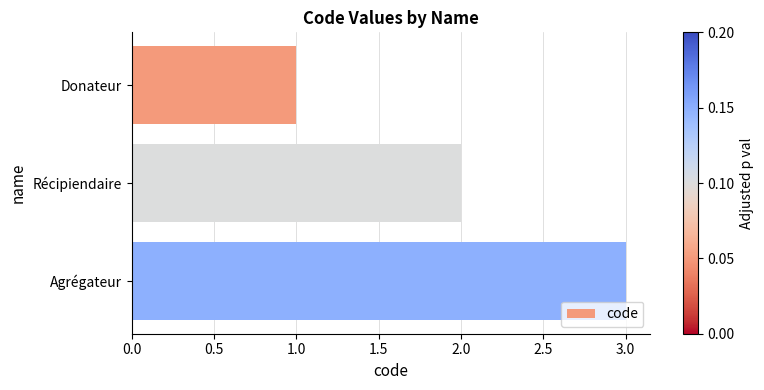

What is the ratio of the value at Donateur to the value at Récipiendaire?

0.5